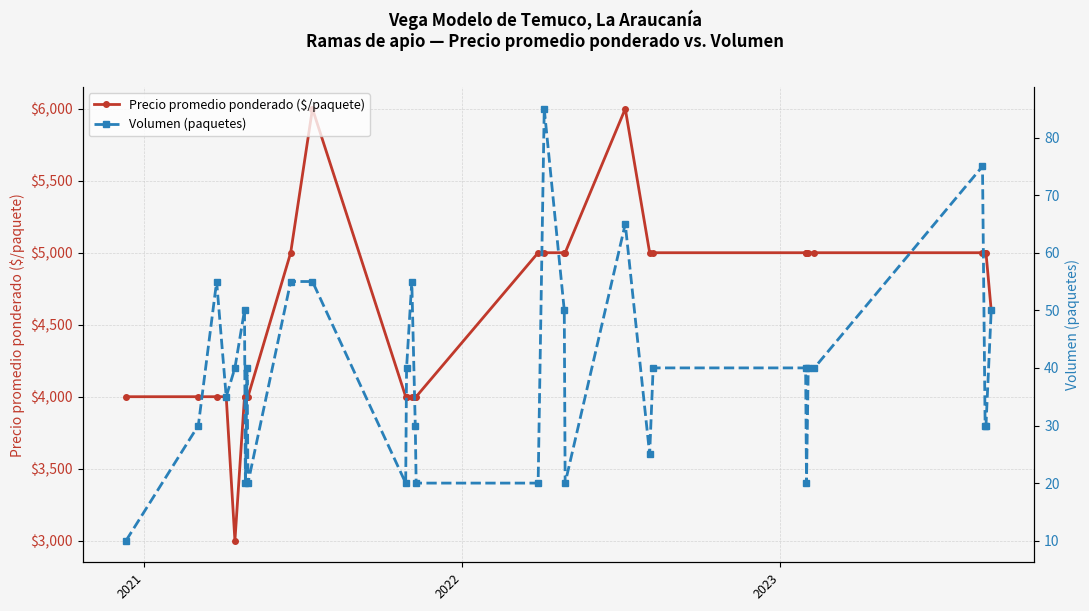

What is the minimum value for Precio promedio ponderado ($/paquete)?

3000